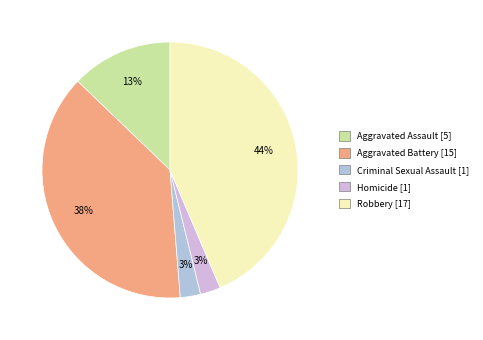

How many segments does this pie chart have?

5